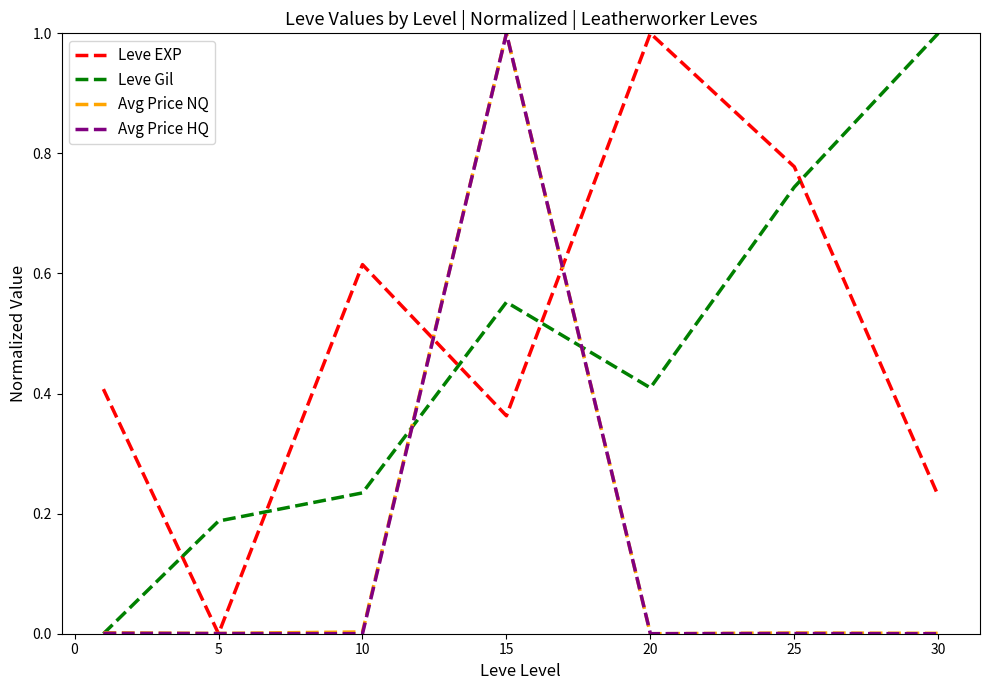

What is the greatest value displayed?

1.0